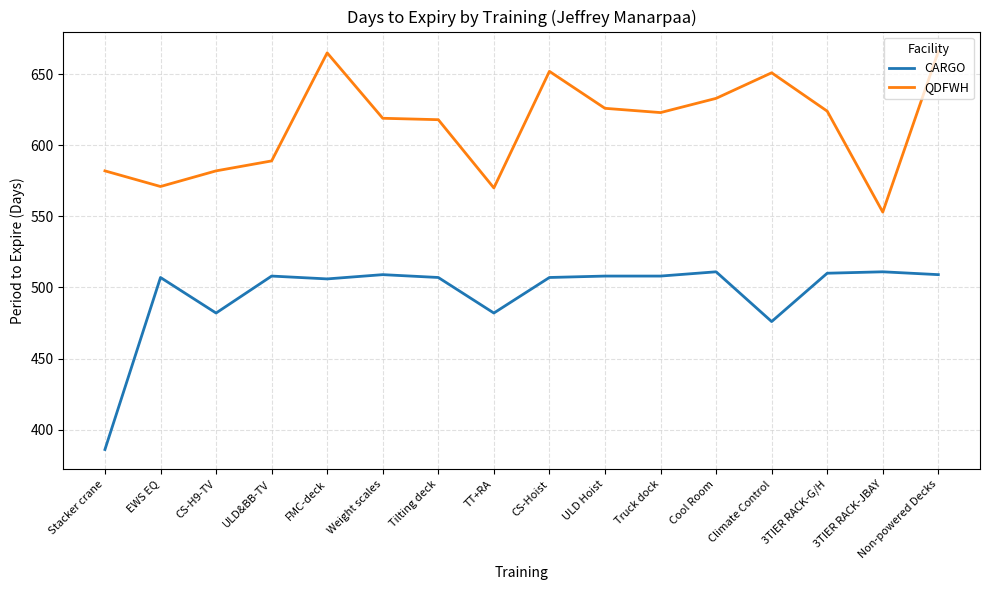

What is the total value across all series at TT+RA?

1052